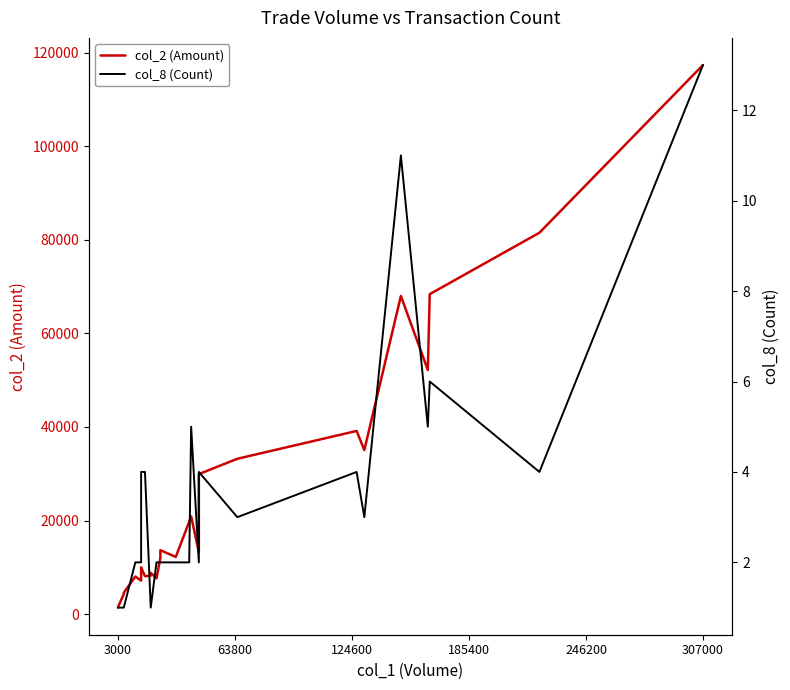

Which label corresponds to the smallest value in the chart?

3000